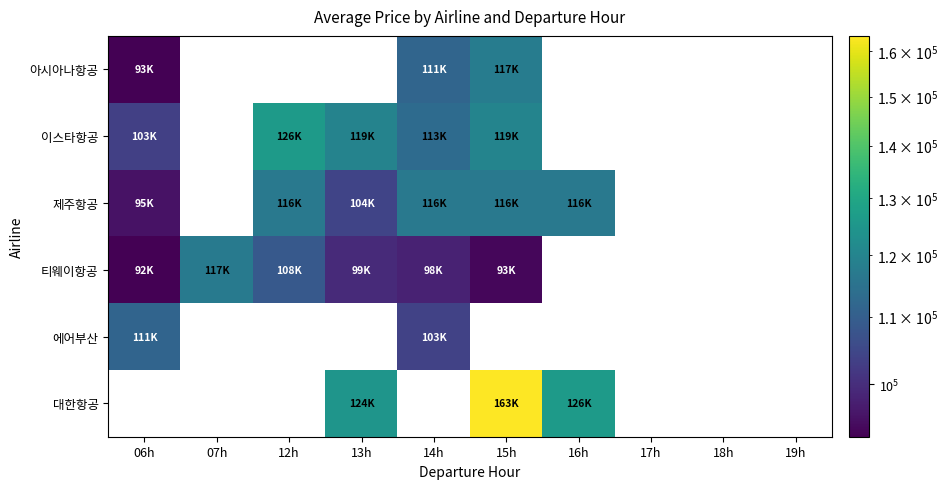

Which series has the widest spread of values?

대한항공